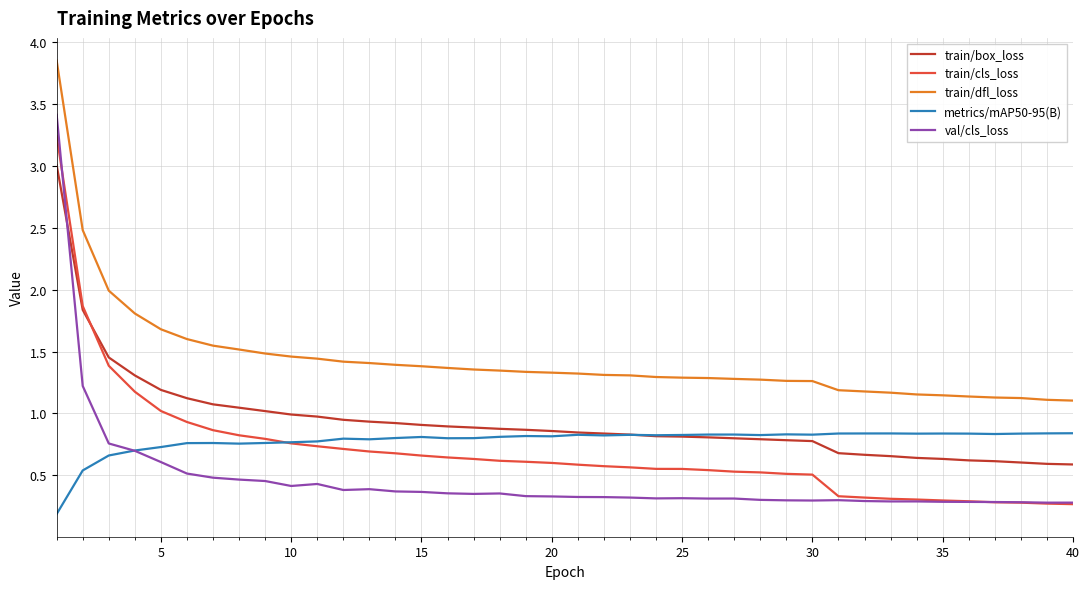

Rank the series by their maximum value, from lowest to highest.

metrics/mAP50-95(B), train/box_loss, train/cls_loss, val/cls_loss, train/dfl_loss